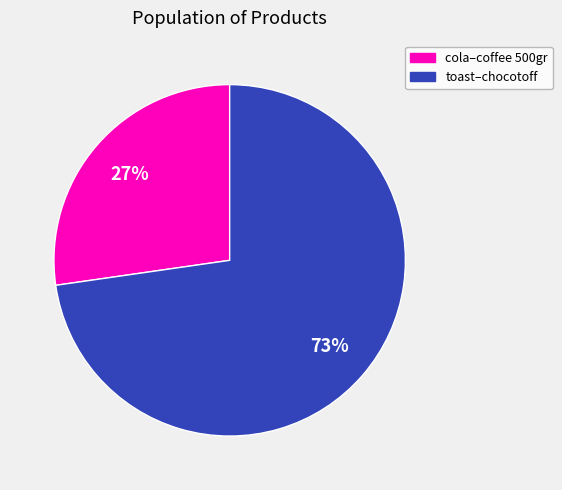

Is there a majority slice in this chart?

Yes